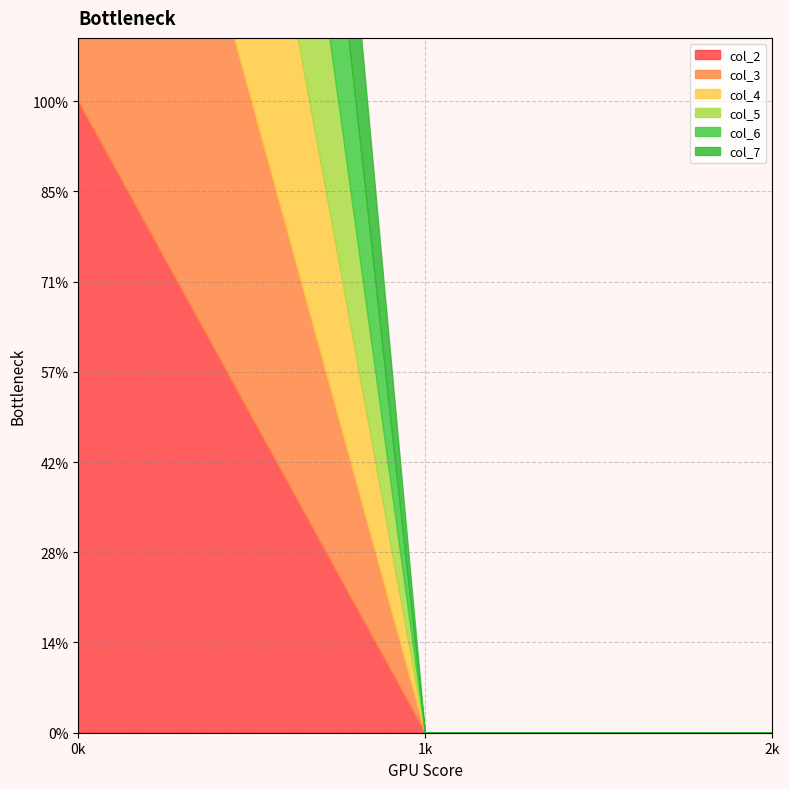

At how many categories does at least one series exceed 5?

1